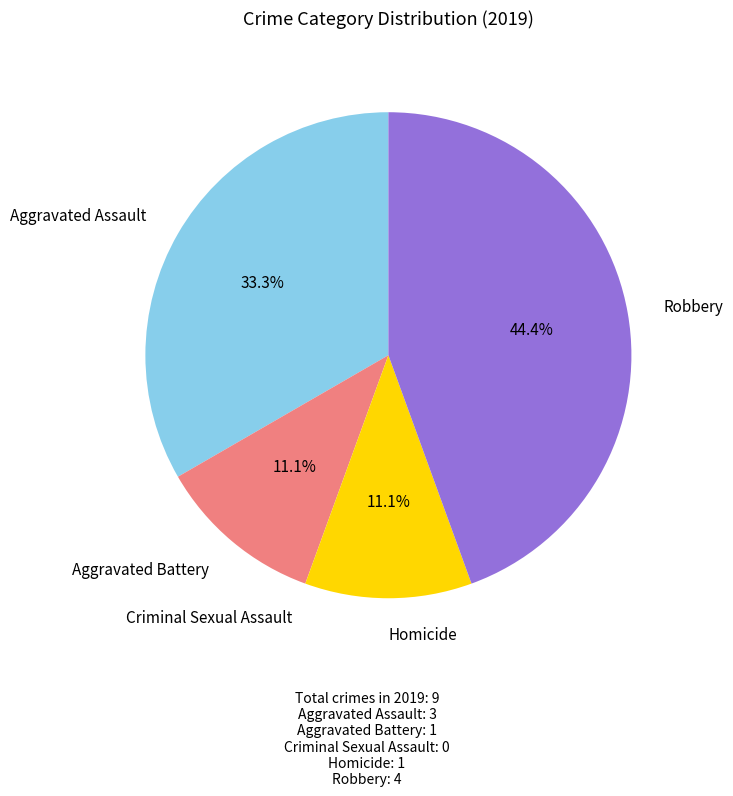

What percentage is the Homicide slice, to the nearest percent?

11%